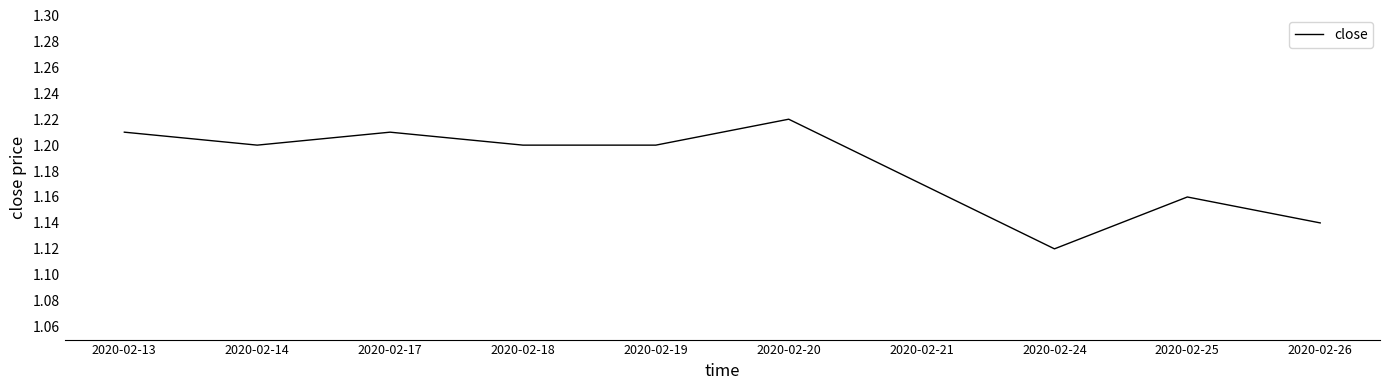

Which category has the highest value across all series?

2020-02-20